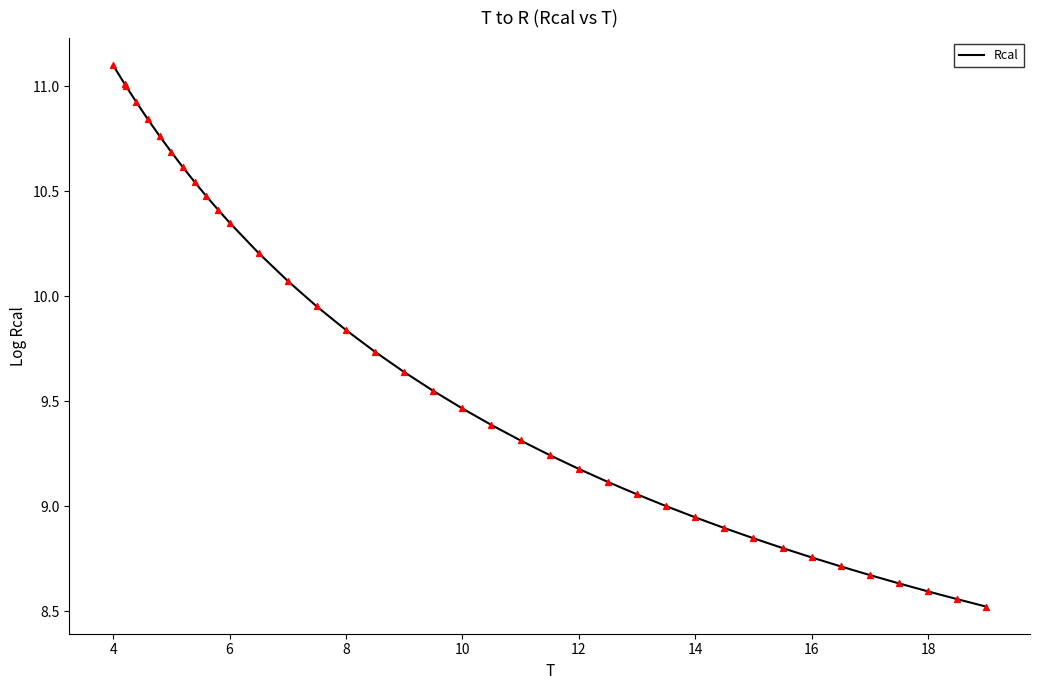

What is the minimum value shown in the chart?

8.5